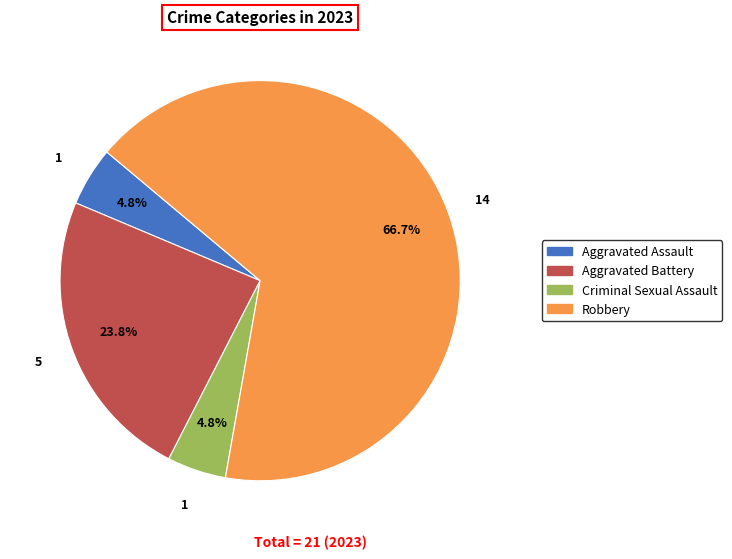

To the nearest percent, what percentage of the pie is Robbery?

67%